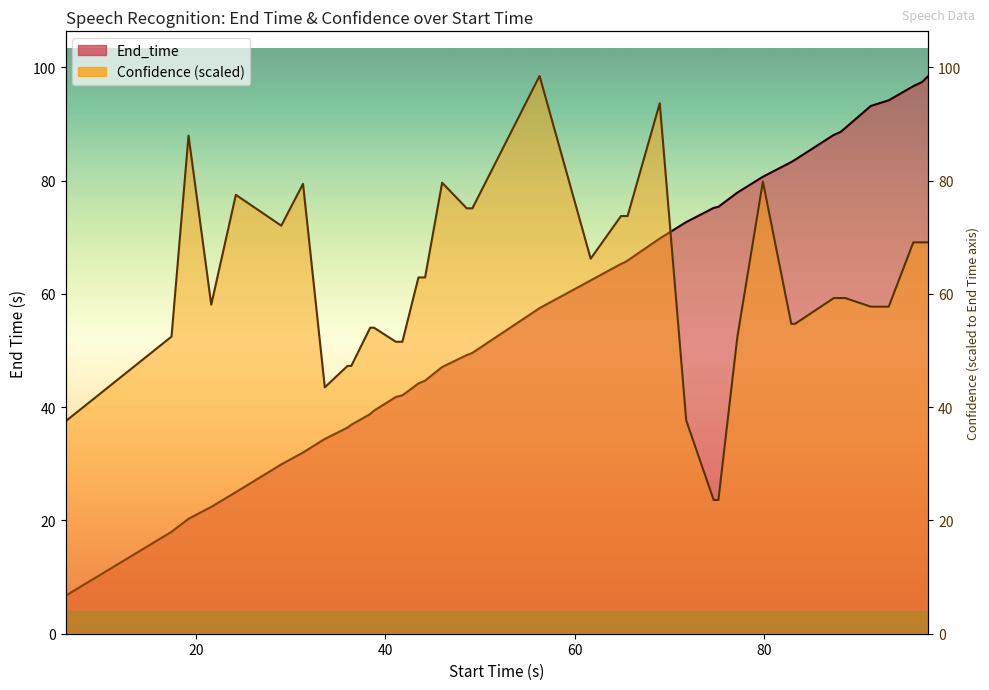

How many interior local peaks does the Confidence series have?

7